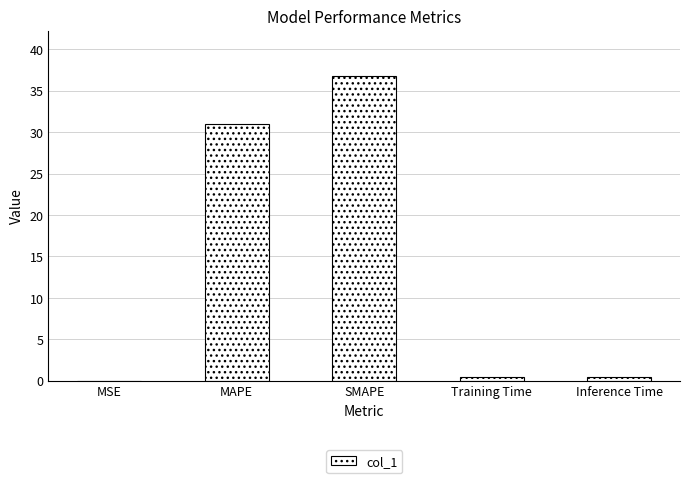

What is the sum of all values?

68.6